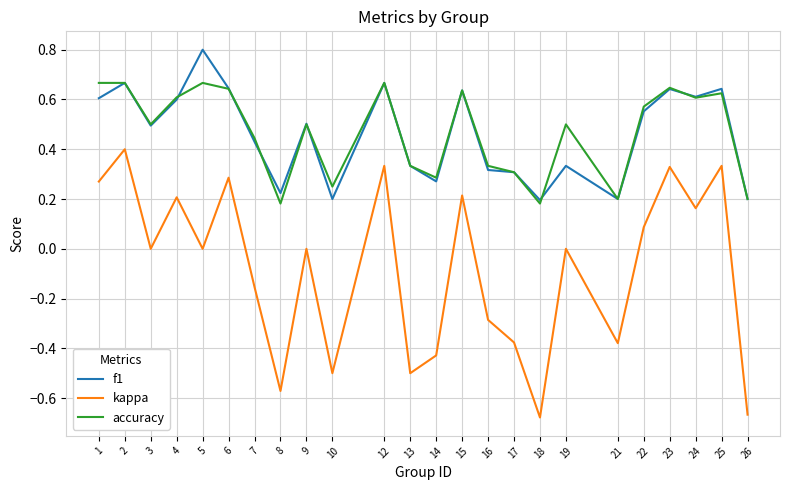

How many categories are shown in the chart?

24